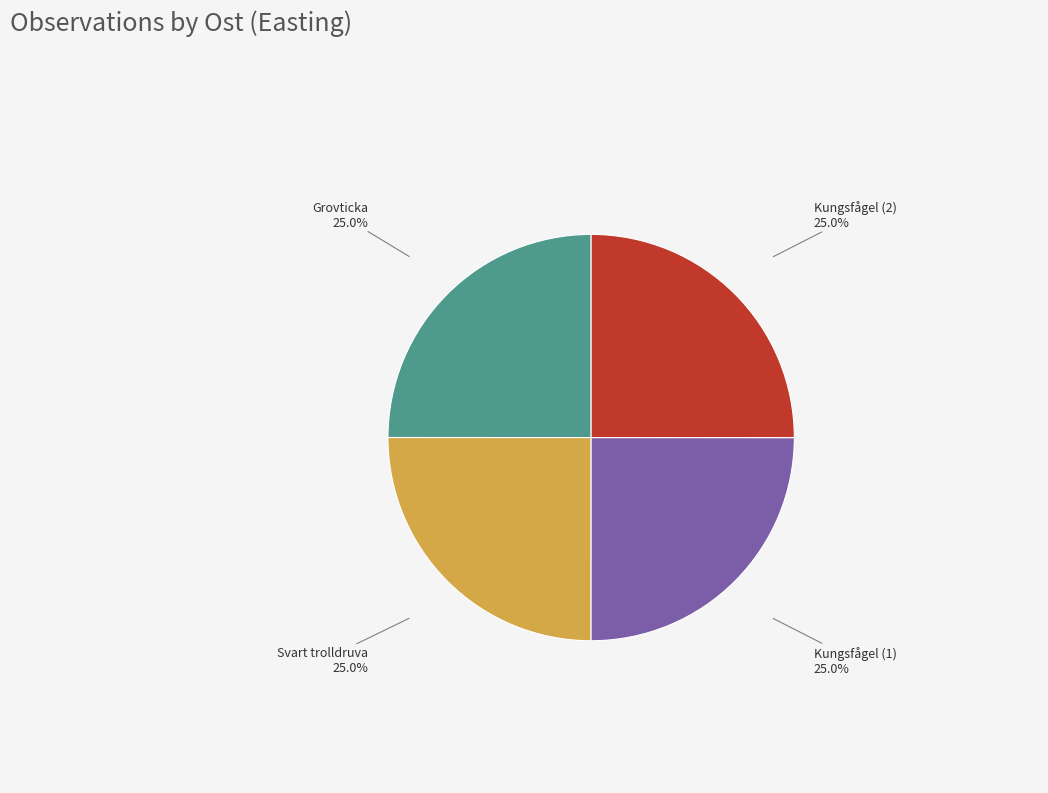

Does any single category account for the majority?

No